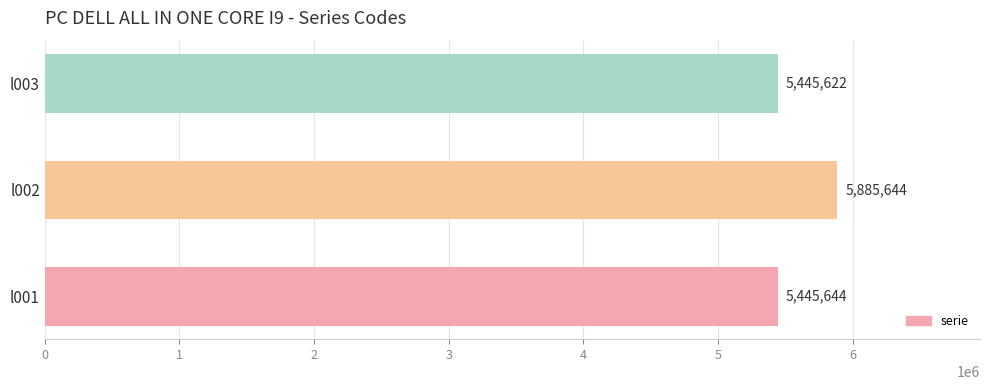

List the labels in order of value, smallest first.

l003, l001, l002